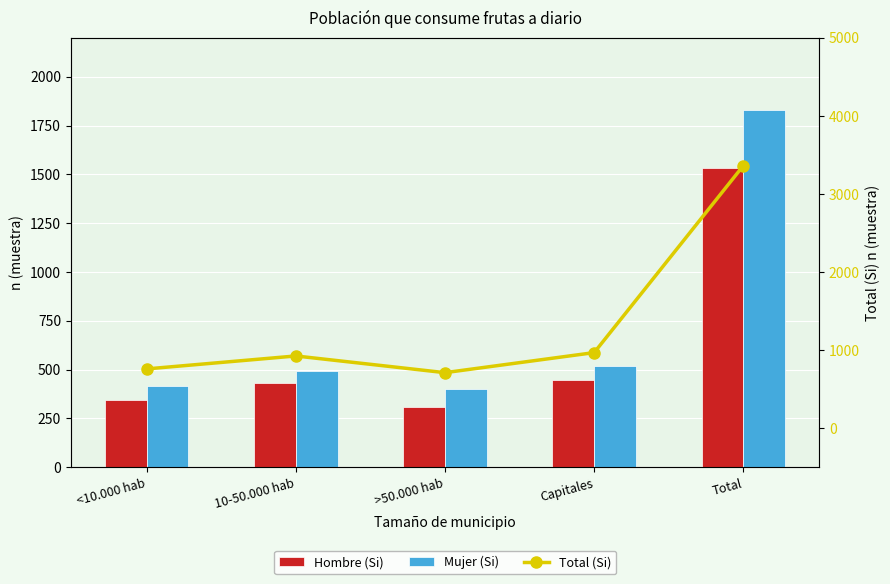

The Total (Si) series shows 1820 at Total. True or false?

False